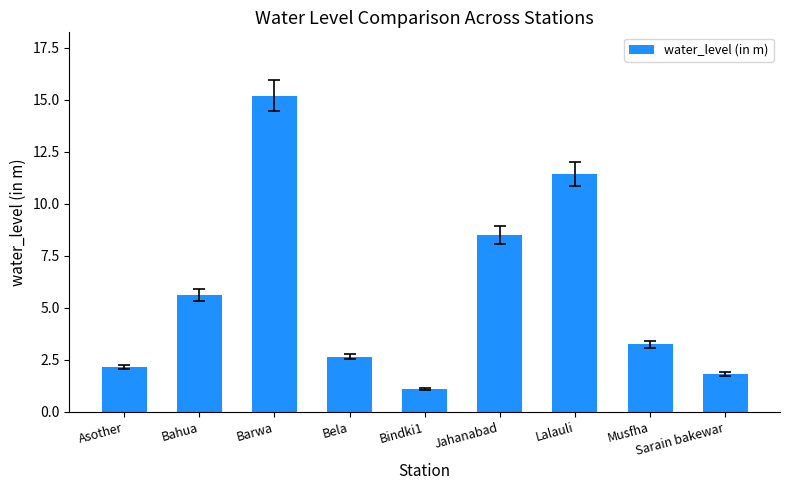

Rank the categories by value from lowest to highest.

Bindki1, Sarain bakewar, Asother, Bela, Musfha, Bahua, Jahanabad, Lalauli, Barwa